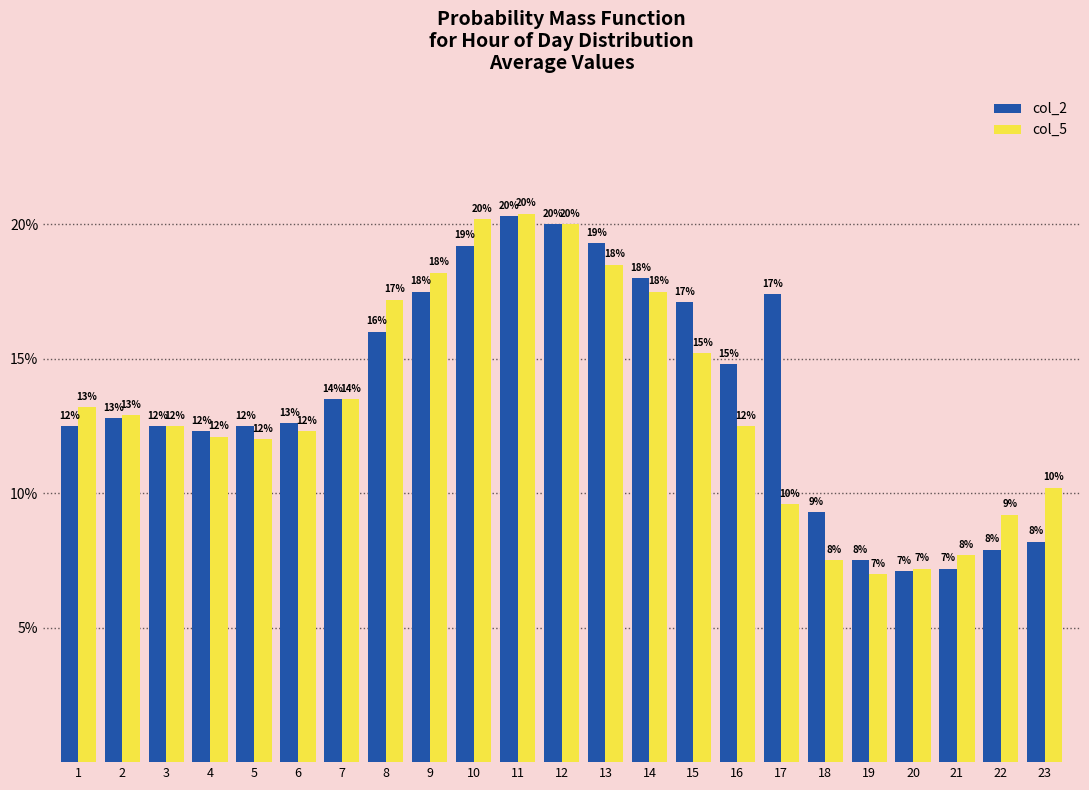

What are all the series names shown in the legend?

col_2, col_5